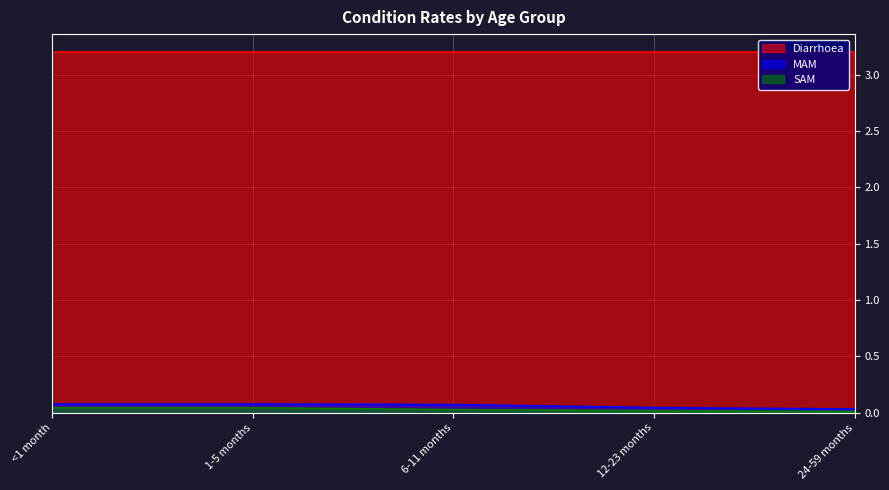

What is the sum of the MAM values at 1-5 months and 12-23 months?

0.1